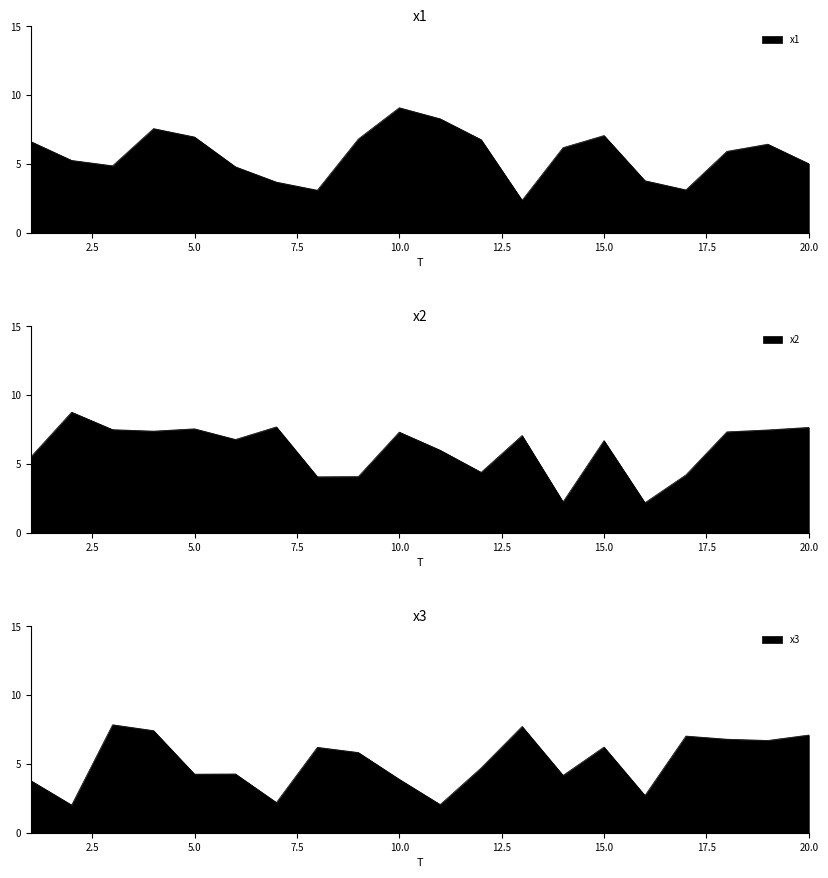

Which series has the largest total across all categories?

x2